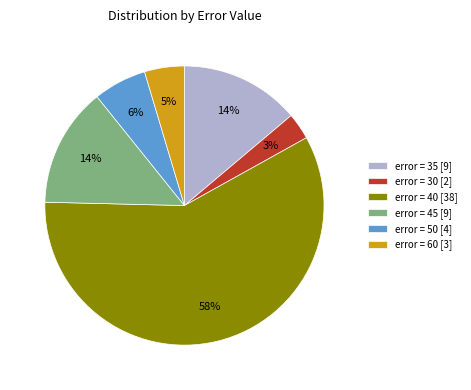

Combined, do error = 45 [9] and error = 35 [9] account for over 50%?

No